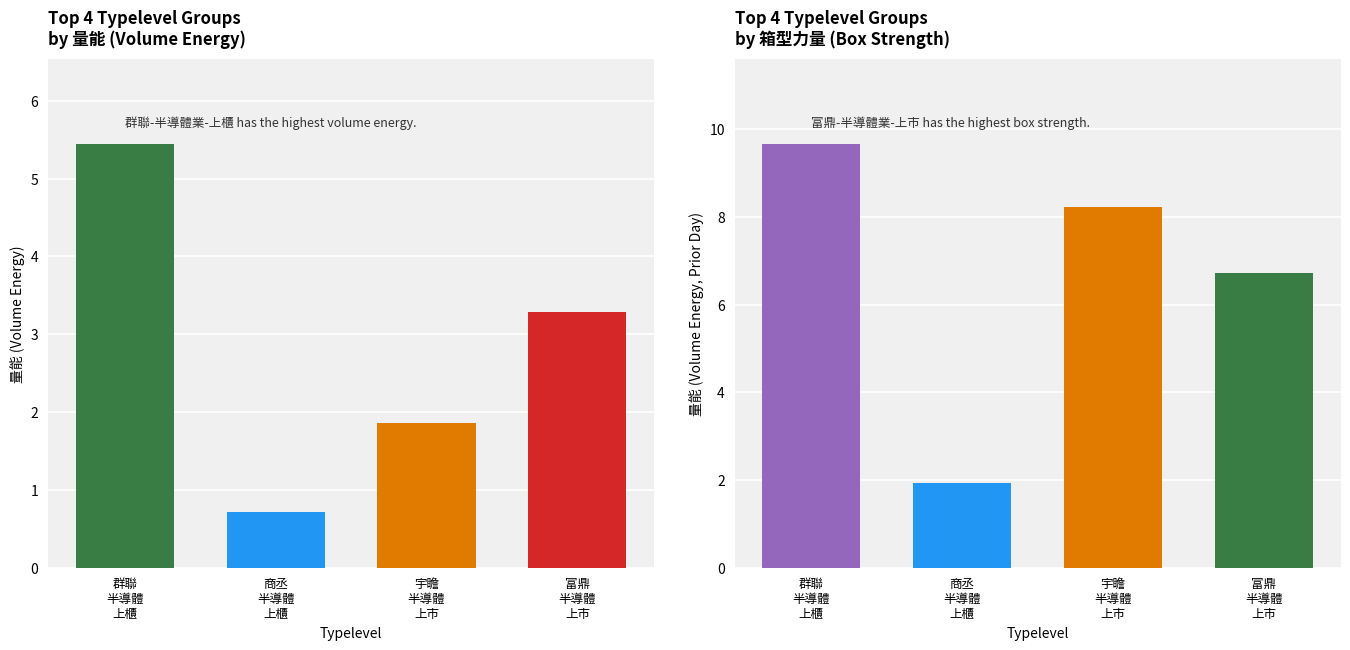

Which series has the largest total across all categories?

量能(前日)